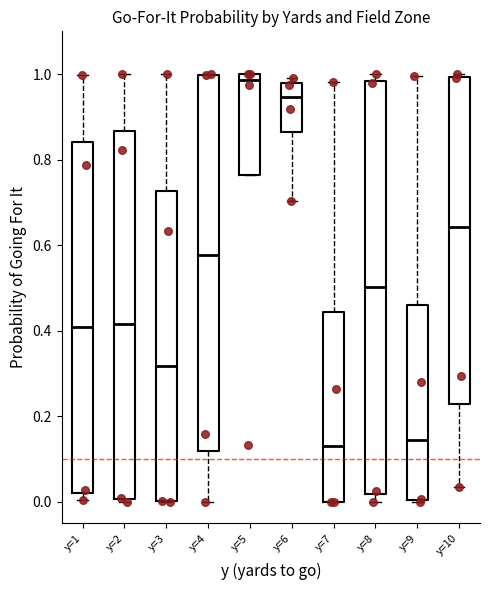

Comparing the boxes themselves (not the whiskers), which one is the tallest?

y=8